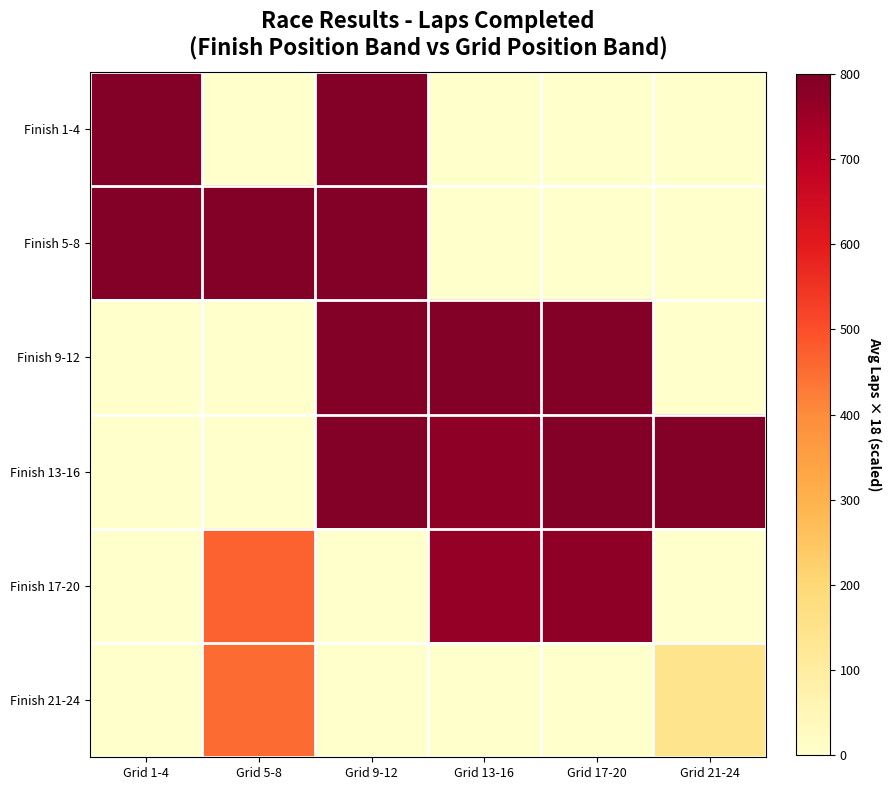

What is the total value across all series at Grid 1-4?

1584